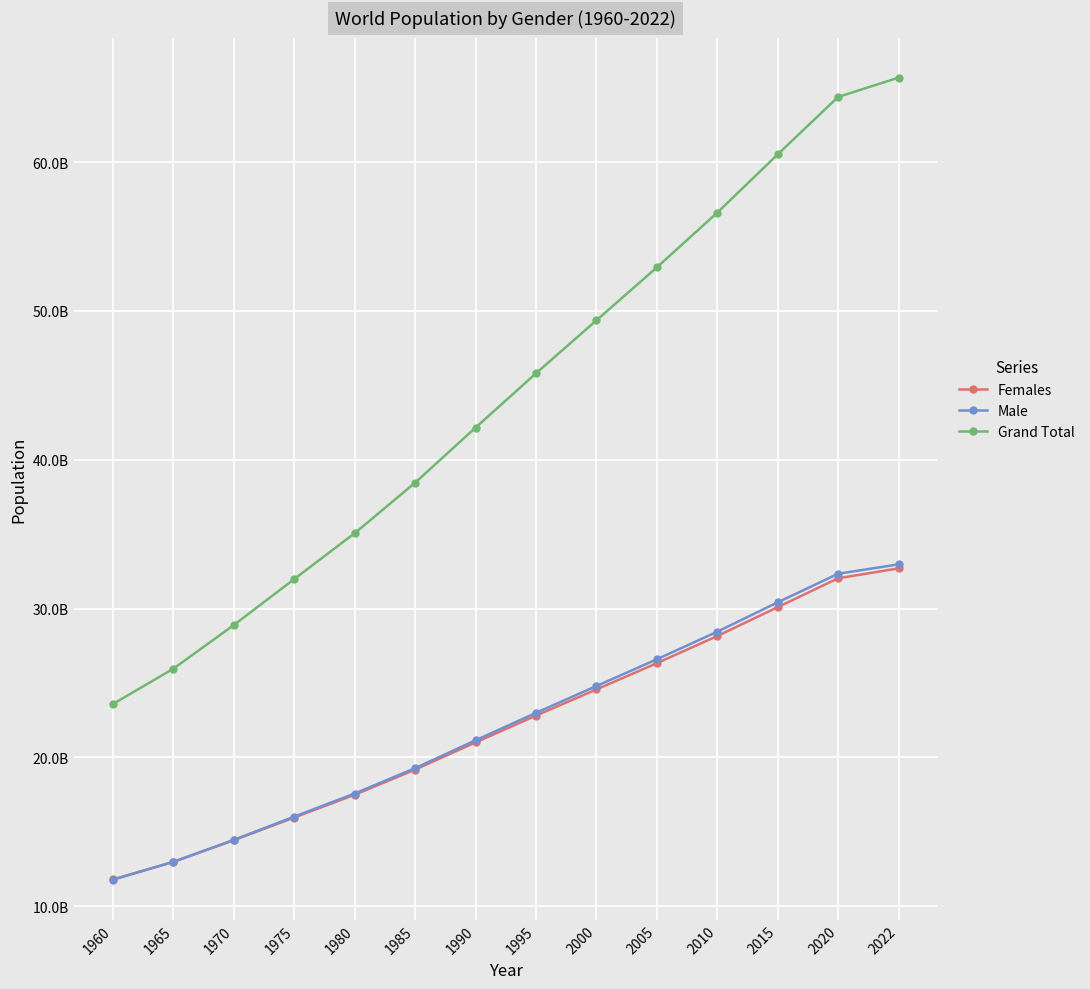

True or false: Females and Male cross at least once.

True